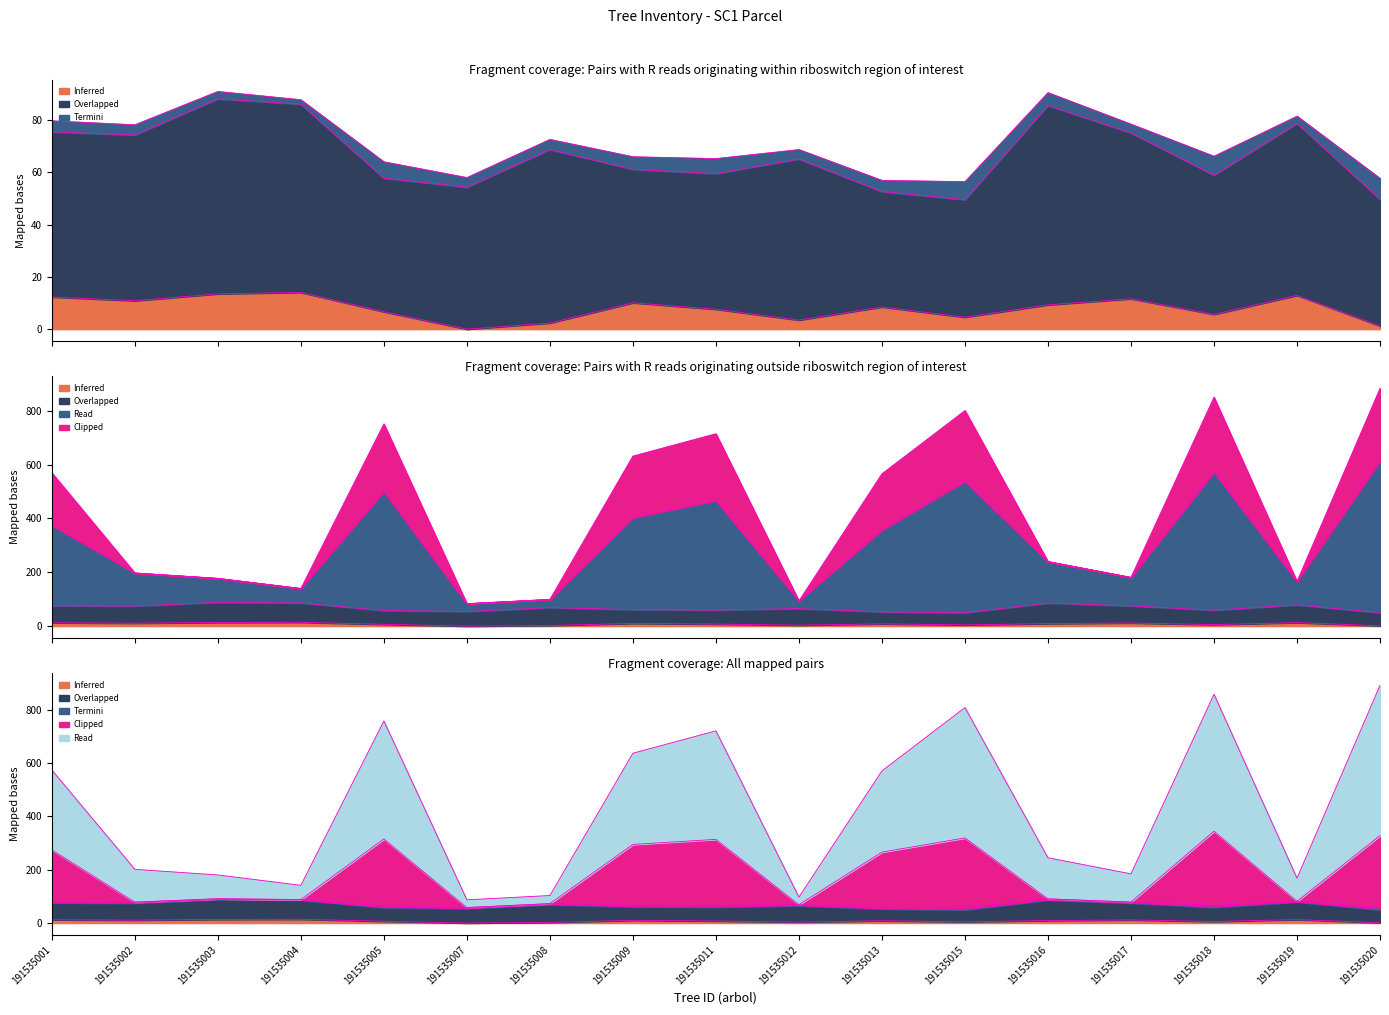

What is the difference between the highest and lowest values at 191535008?

96.8